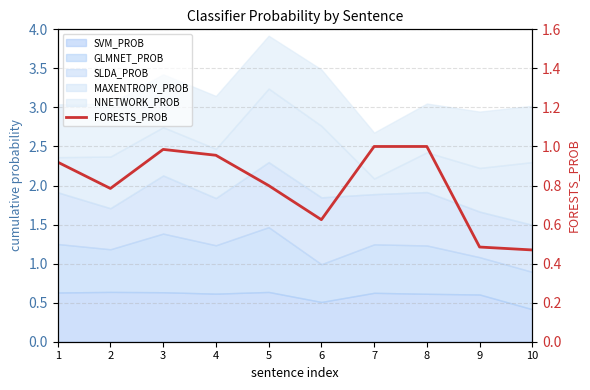

True or false: the data shows 1.5 at 7.

False